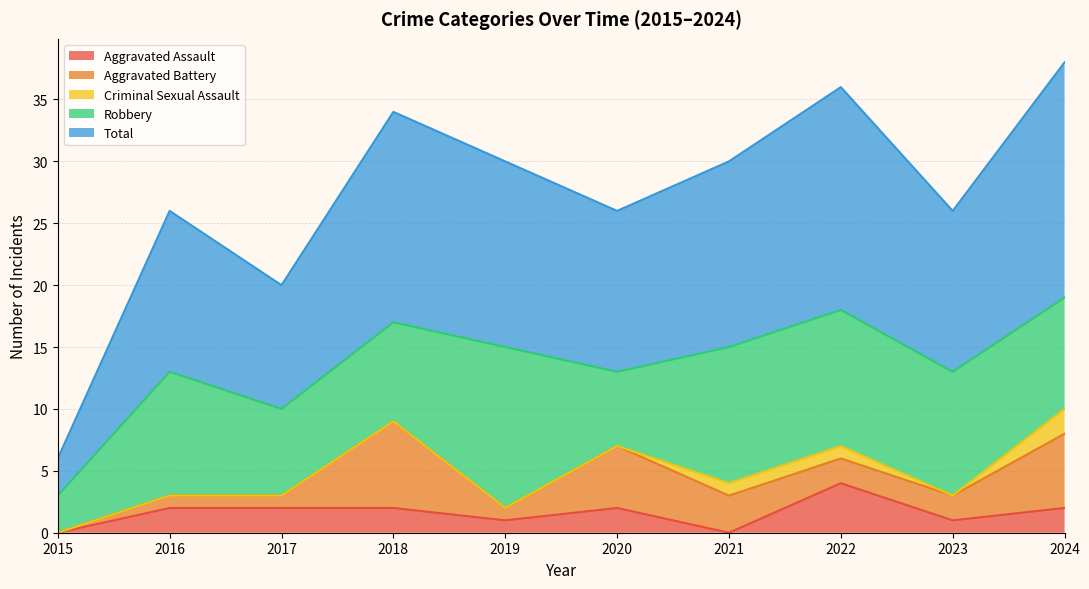

Which series has the largest range (max minus min)?

Total (line)